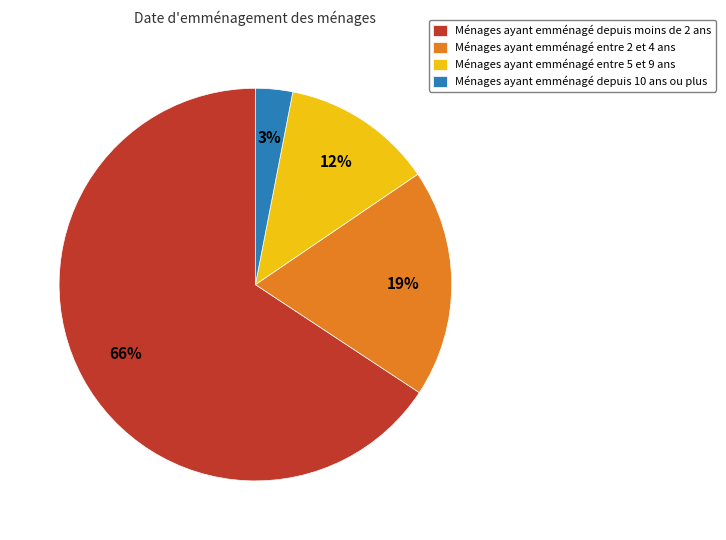

Rank the categories by value from highest to lowest.

Ménages ayant emménagé depuis moins de 2 ans, Ménages ayant emménagé entre 2 et 4 ans, Ménages ayant emménagé entre 5 et 9 ans, Ménages ayant emménagé depuis 10 ans ou plus